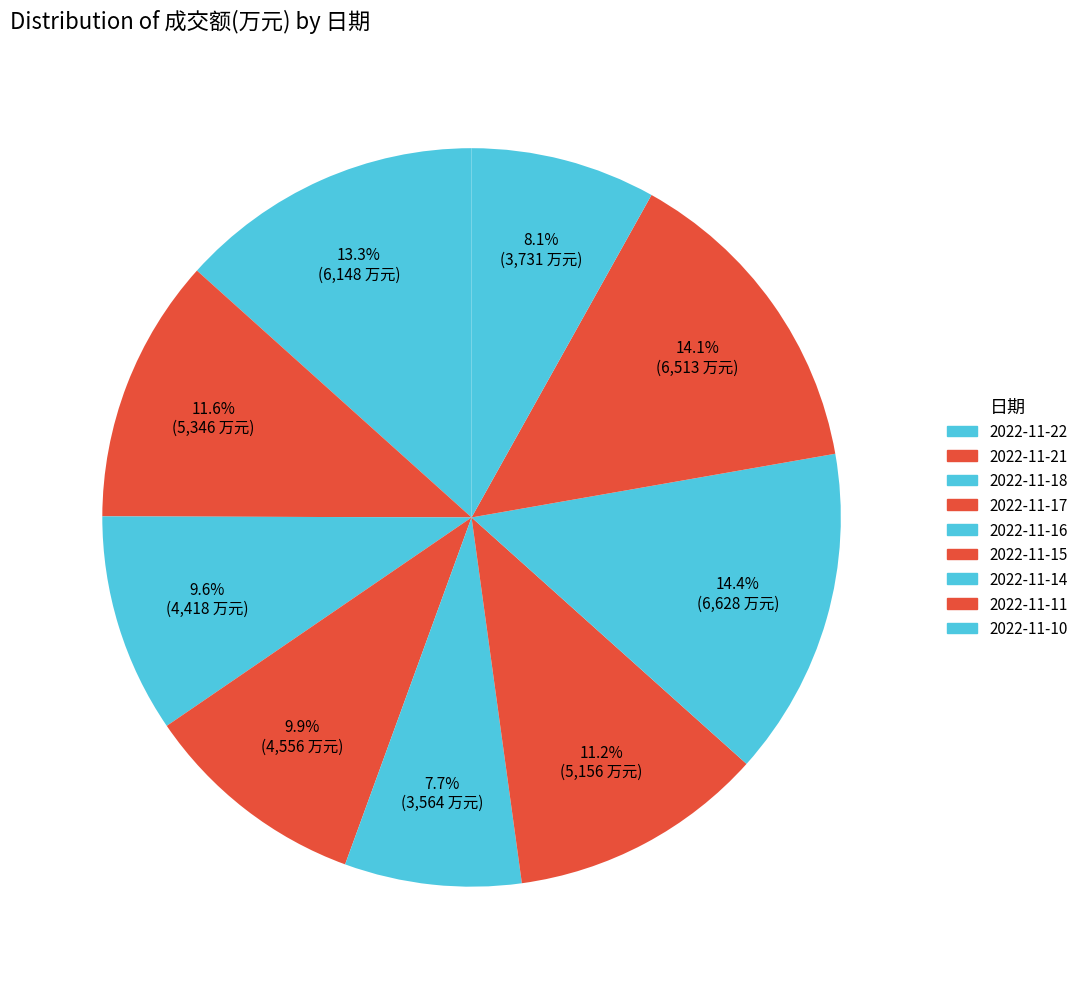

How many slices are in this pie chart?

9